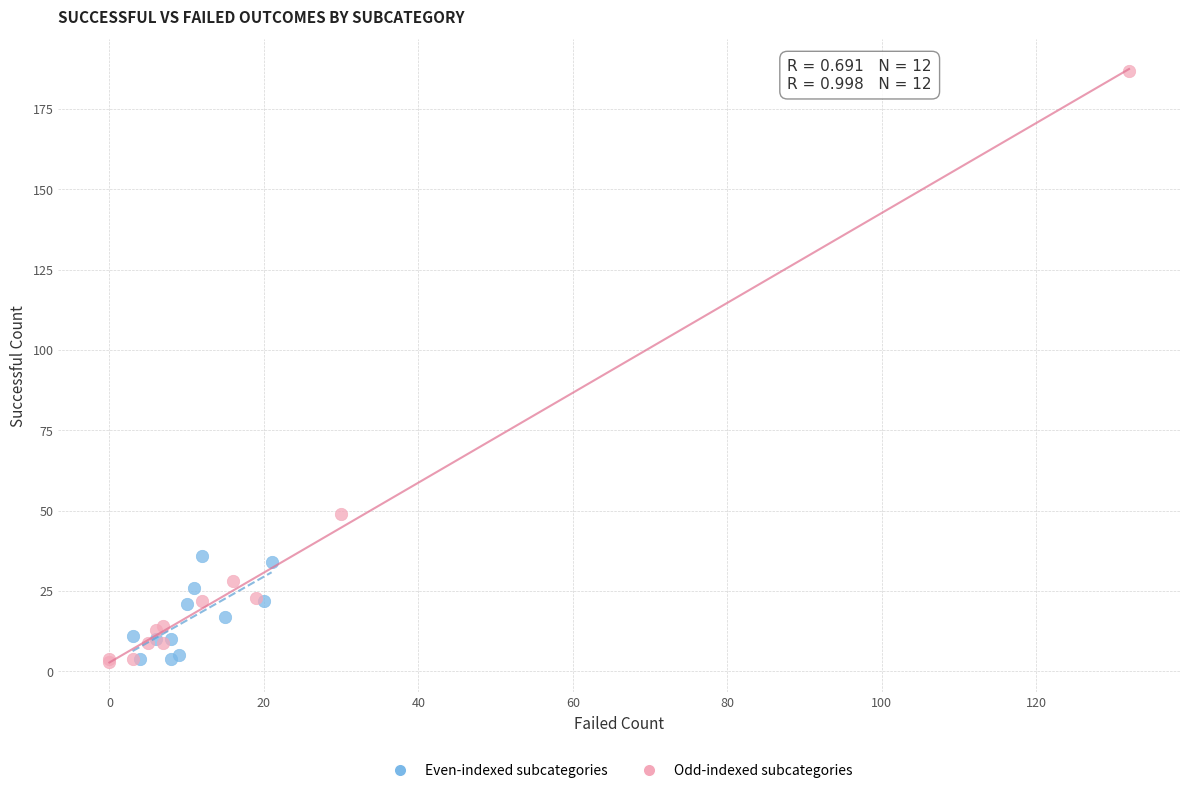

What are all the series names shown in the legend?

Even-indexed subcategories, Odd-indexed subcategories